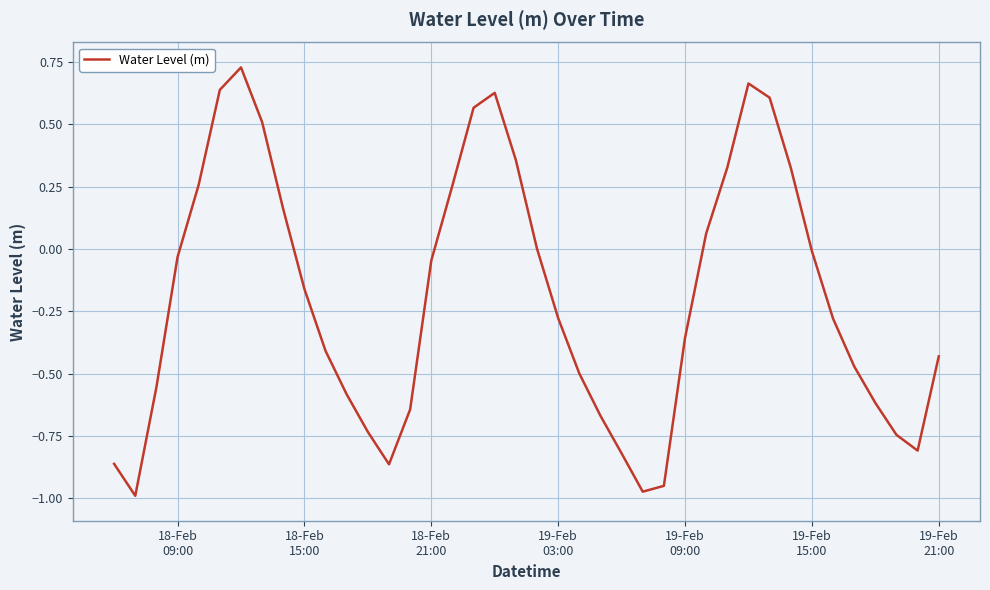

What is the difference between the maximum and minimum values?

1.7